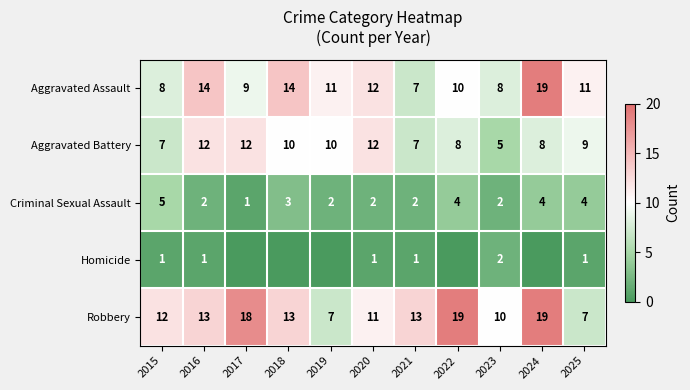

What is the average value of the Criminal Sexual Assault series?

3